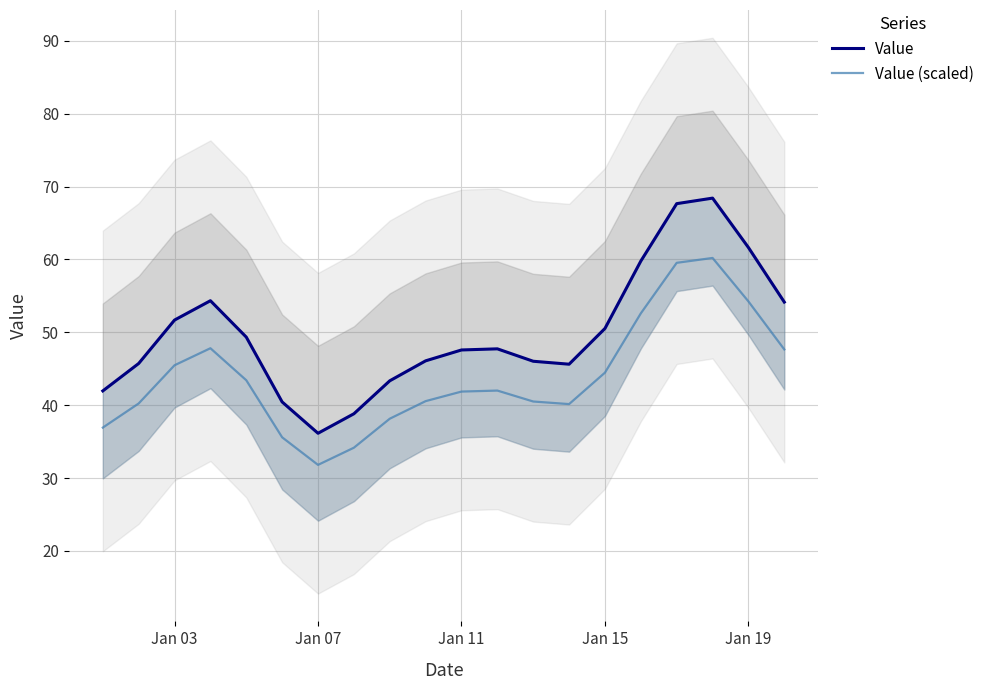

True or false: Value (scaled) and Value intersect in this chart.

False